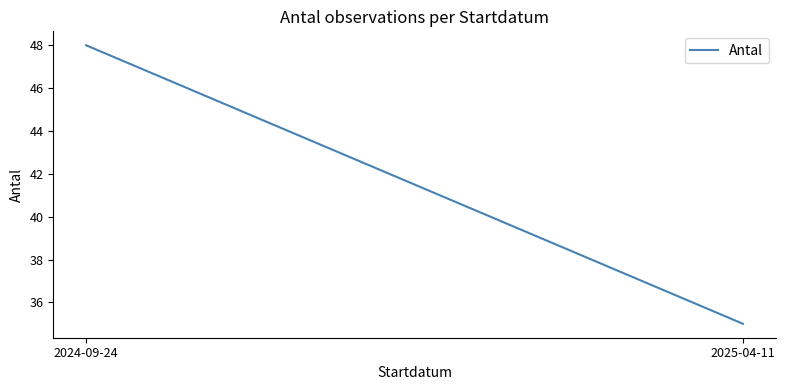

At which label is the value closest to 41?

2025-04-11